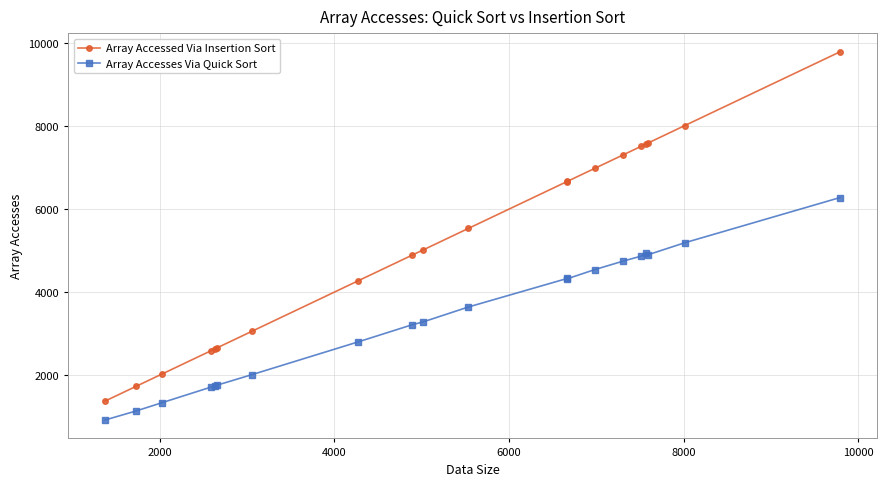

How many data points does each series have?

20